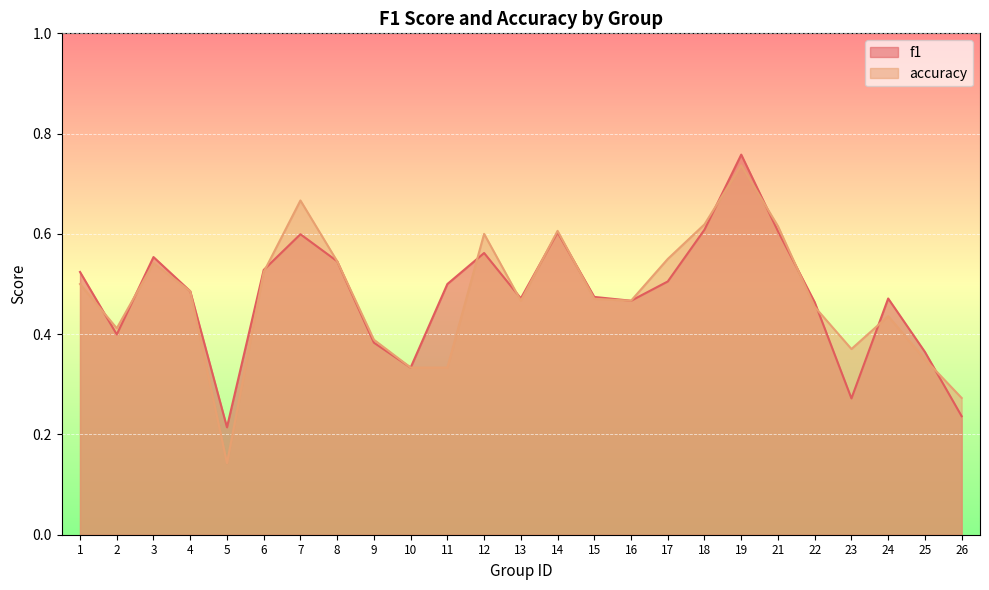

What is the approximate value of f1 at 7?

0.6